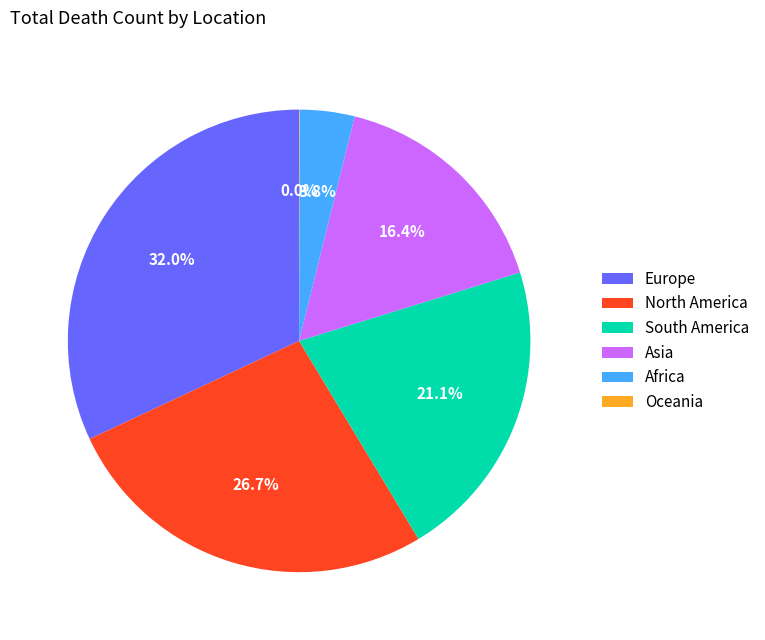

Do Europe and South America together represent more than half of the pie?

Yes